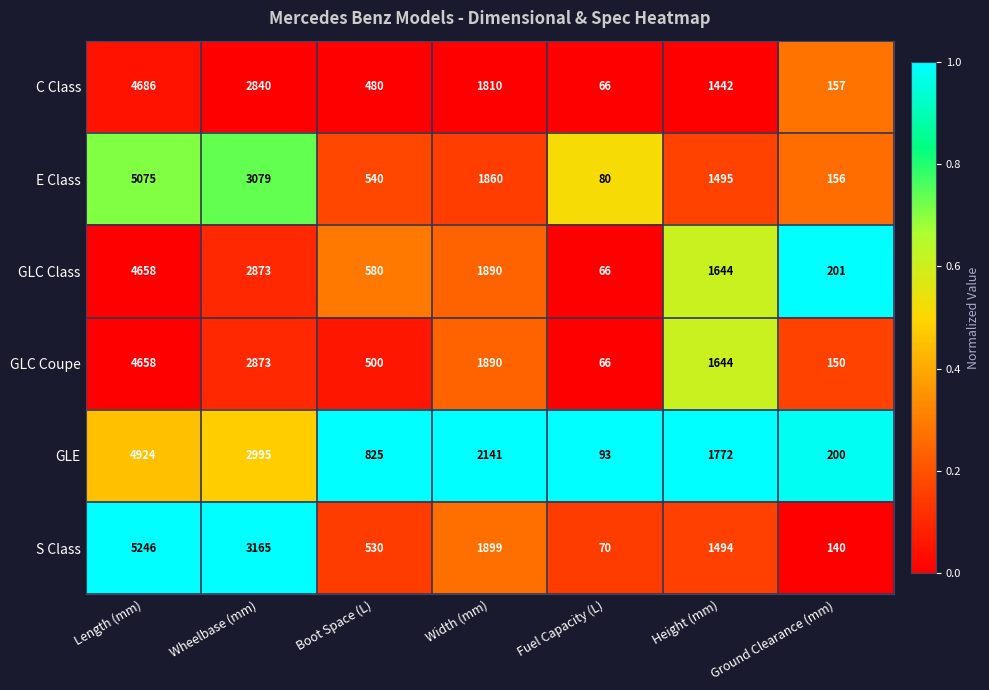

What is the difference between the highest and lowest values at Wheelbase (mm)?

325